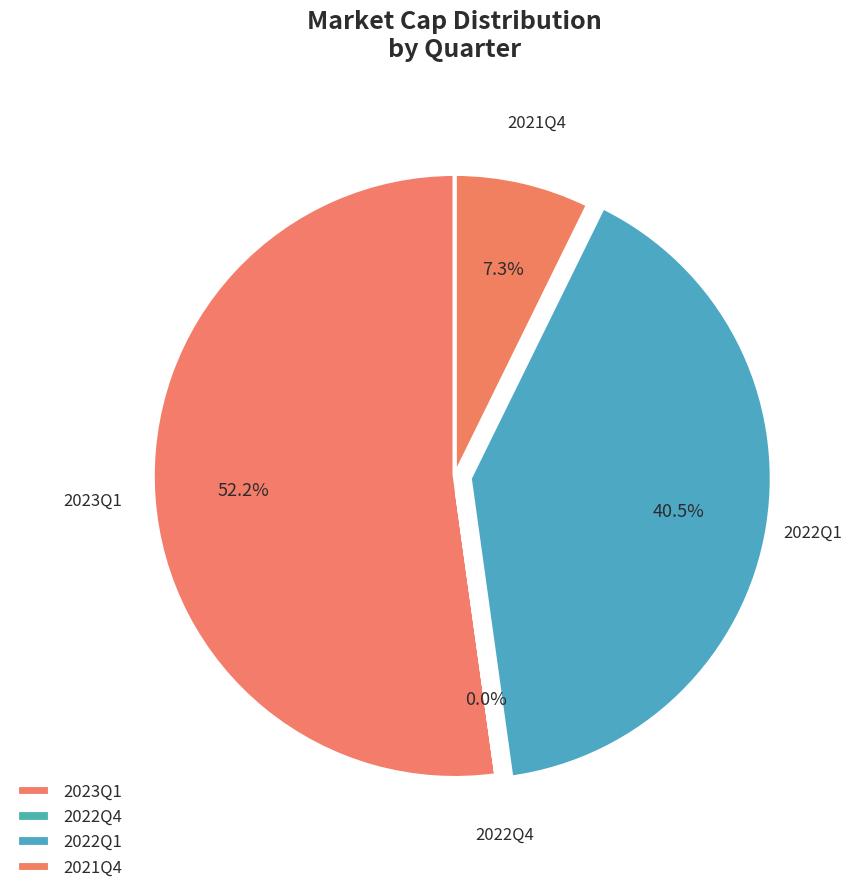

To the nearest percent, what portion does 2021Q4 represent?

7%